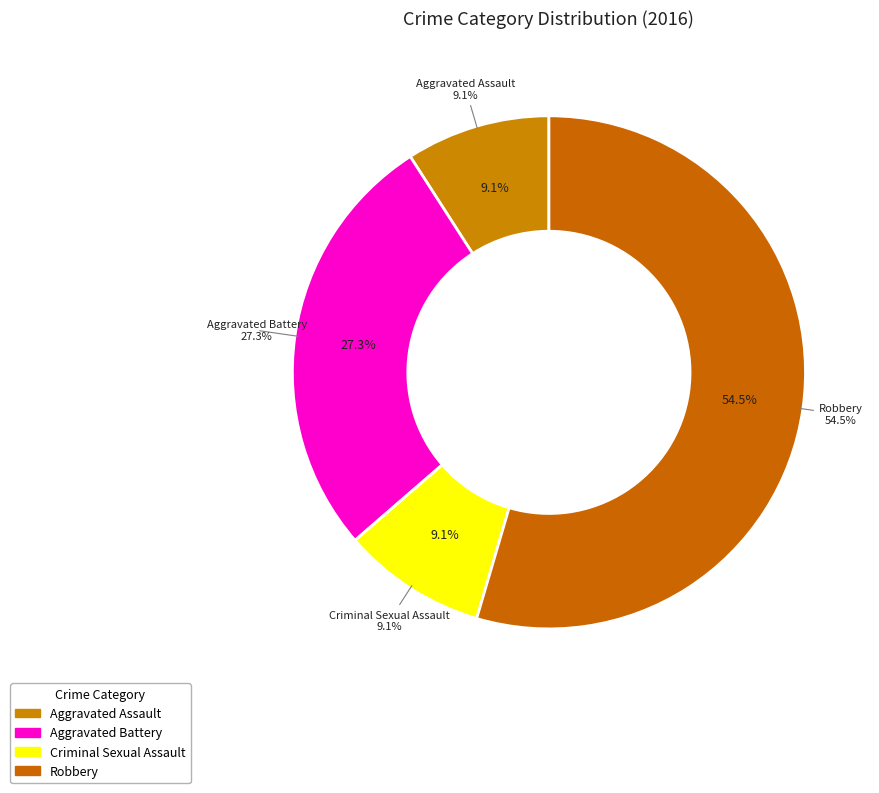

What is the largest slice in the pie chart?

Robbery